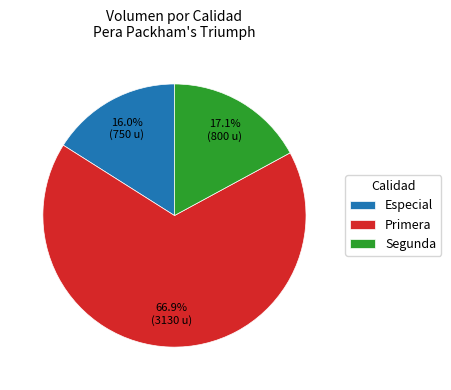

Combined, do Segunda and Primera account for over 50%?

Yes